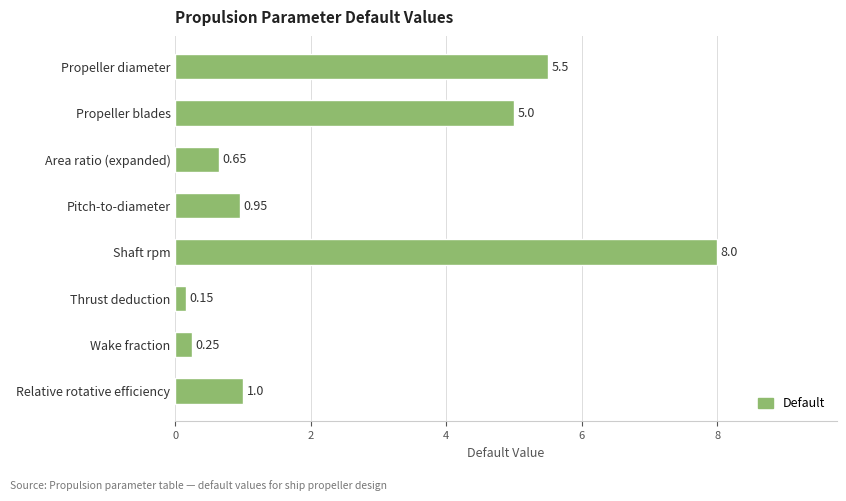

Rank the categories by value from highest to lowest.

Shaft rpm, Propeller diameter, Propeller blades, Relative rotative efficiency, Pitch-to-diameter, Area ratio (expanded), Wake fraction, Thrust deduction